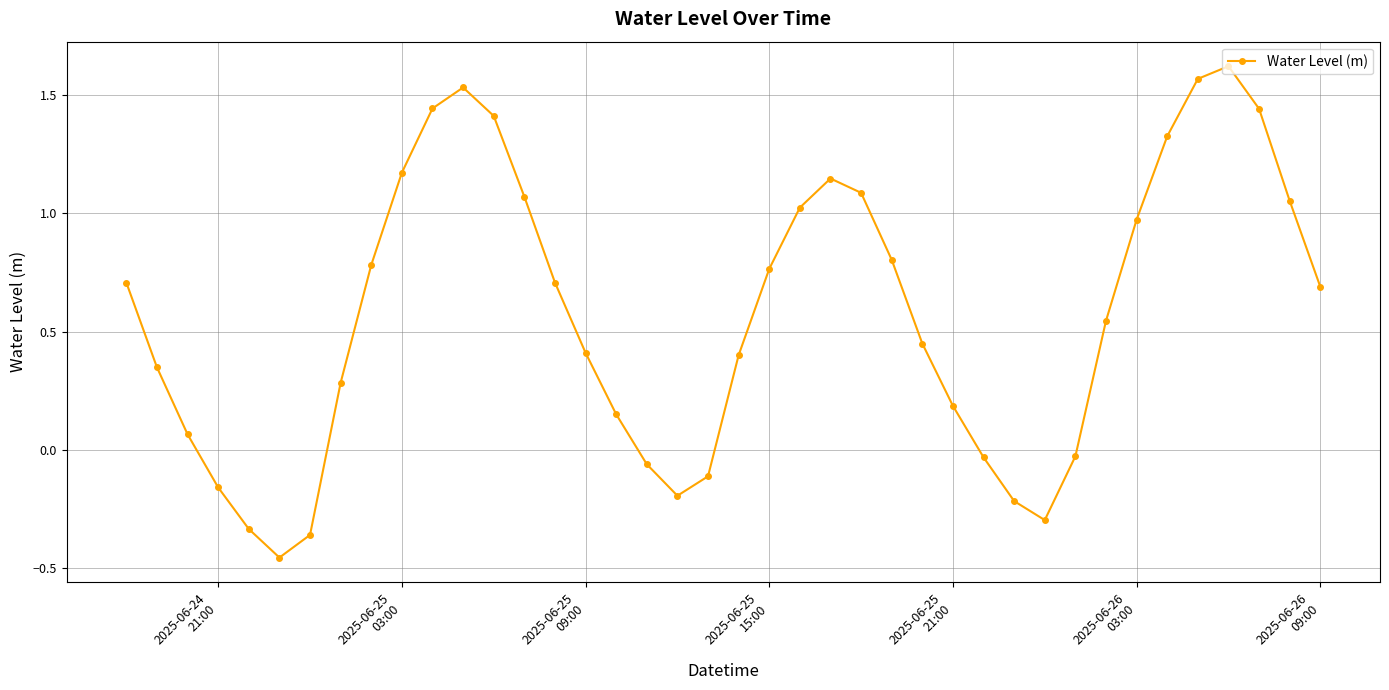

How many lines are shown in the chart?

1